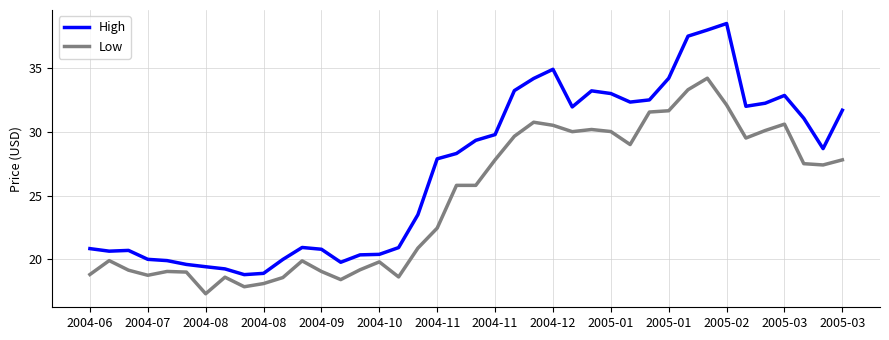

Which series has the widest spread of values?

High